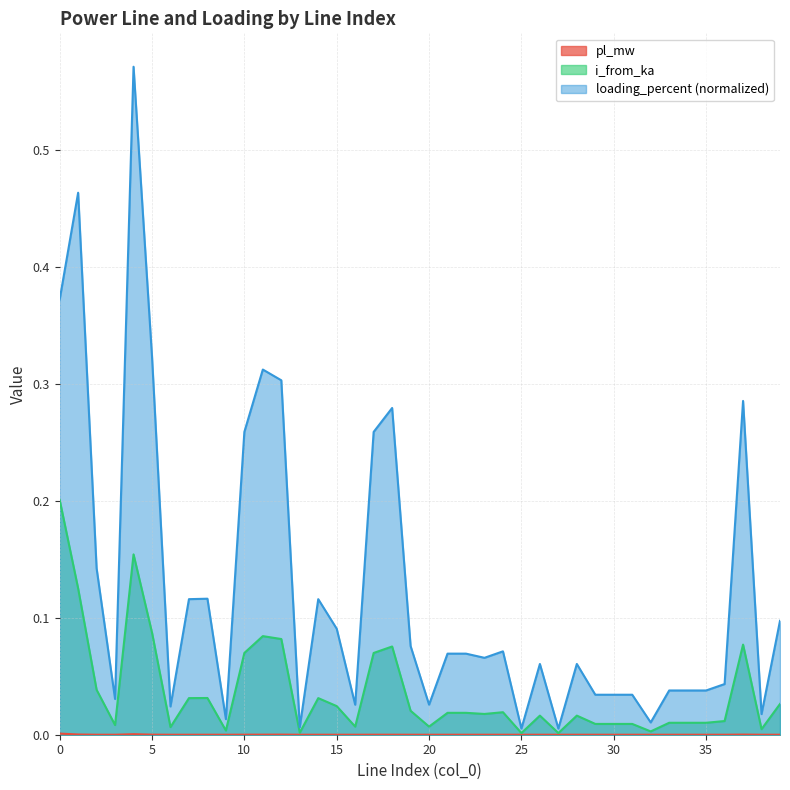

At which category does i_from_ka reach its first local valley?

3